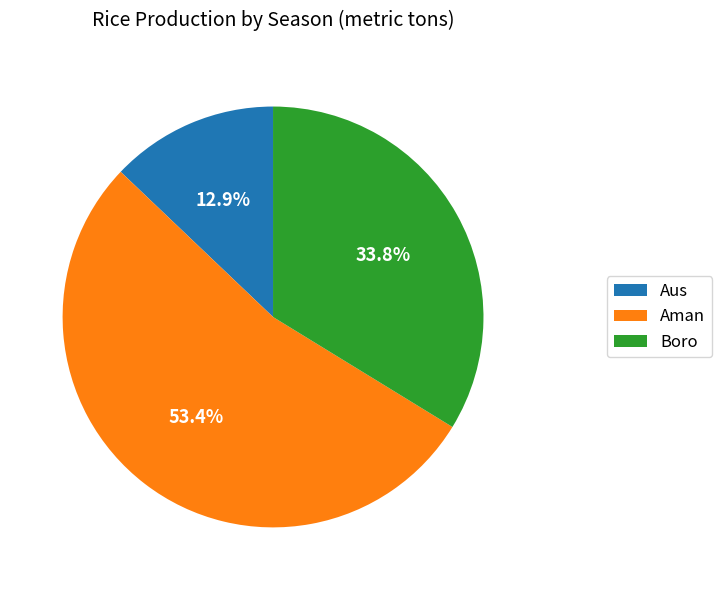

What is the total percentage of Aman and Aus?

66.2%